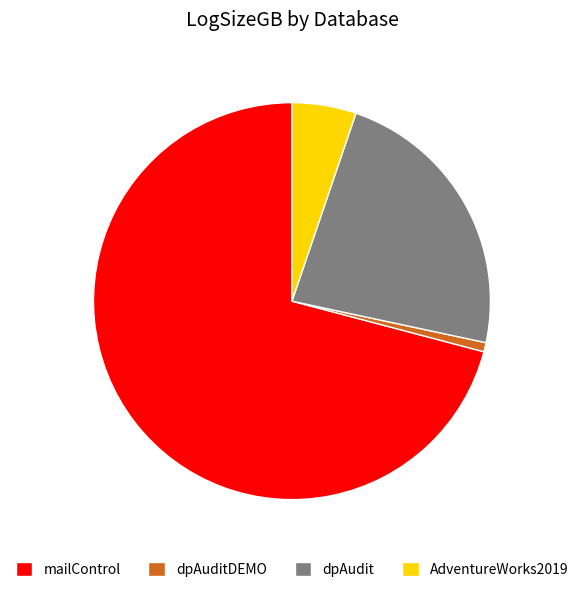

What is the largest slice in the pie chart?

mailControl